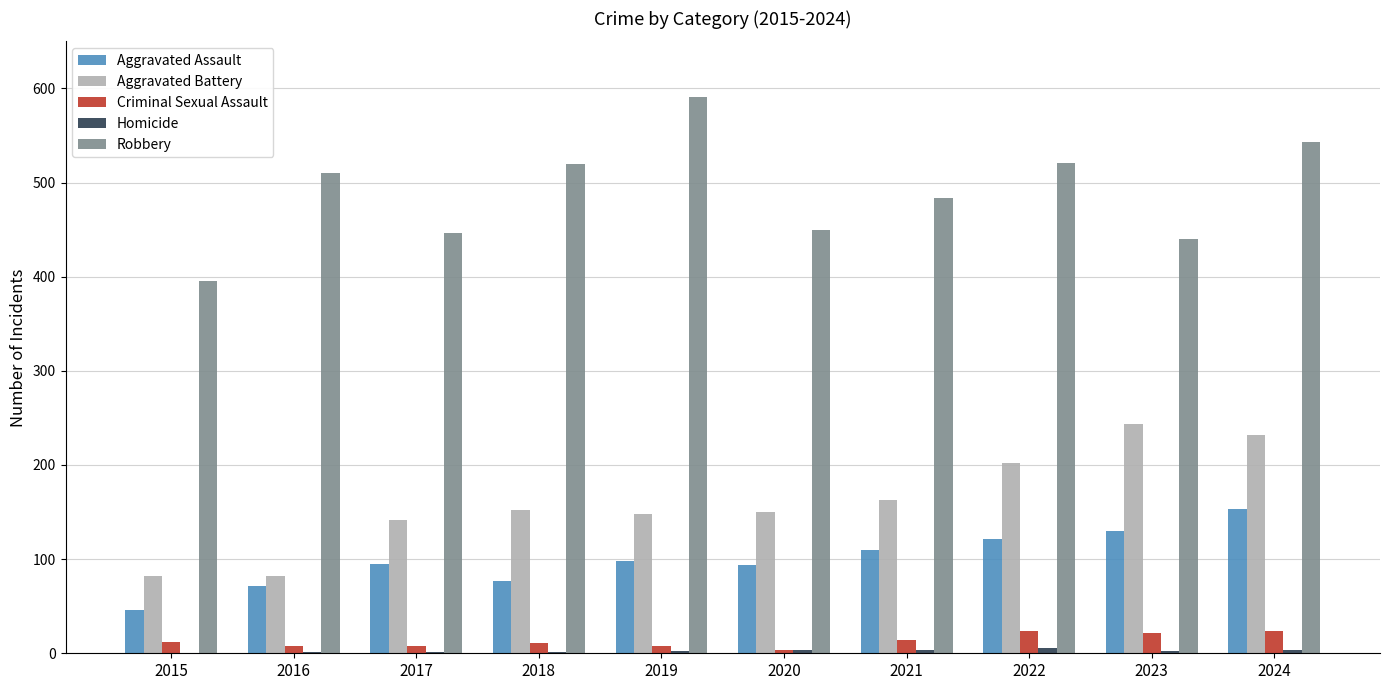

What is the total value across all series at 2023?

838